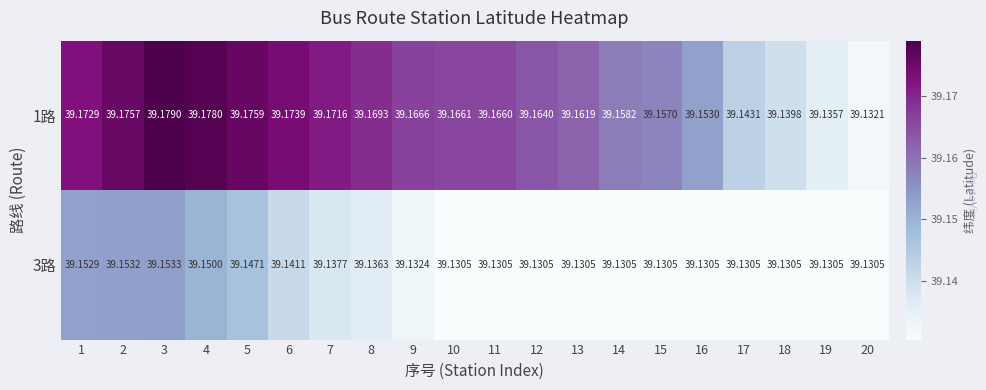

Is the value of 1路 at 8 greater than the value of 3路 at 16?

Yes